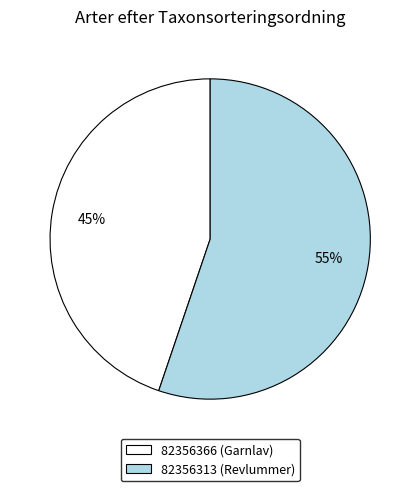

To the nearest percent, what is the difference between the largest and smallest slice percentages?

10%